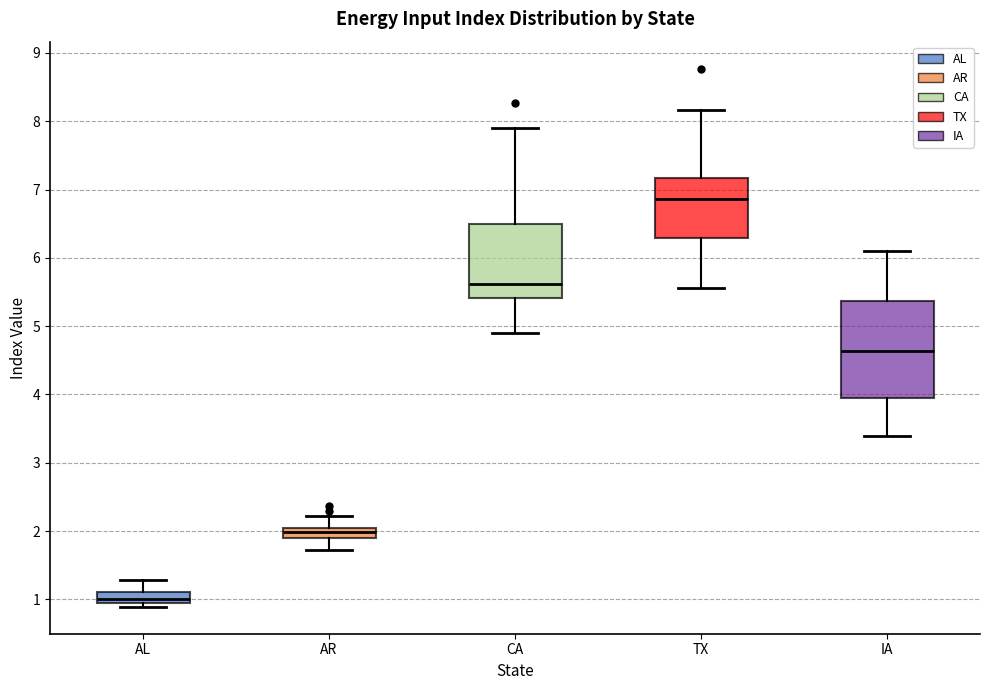

Which box is the tallest, from its lower edge to its upper edge?

IA